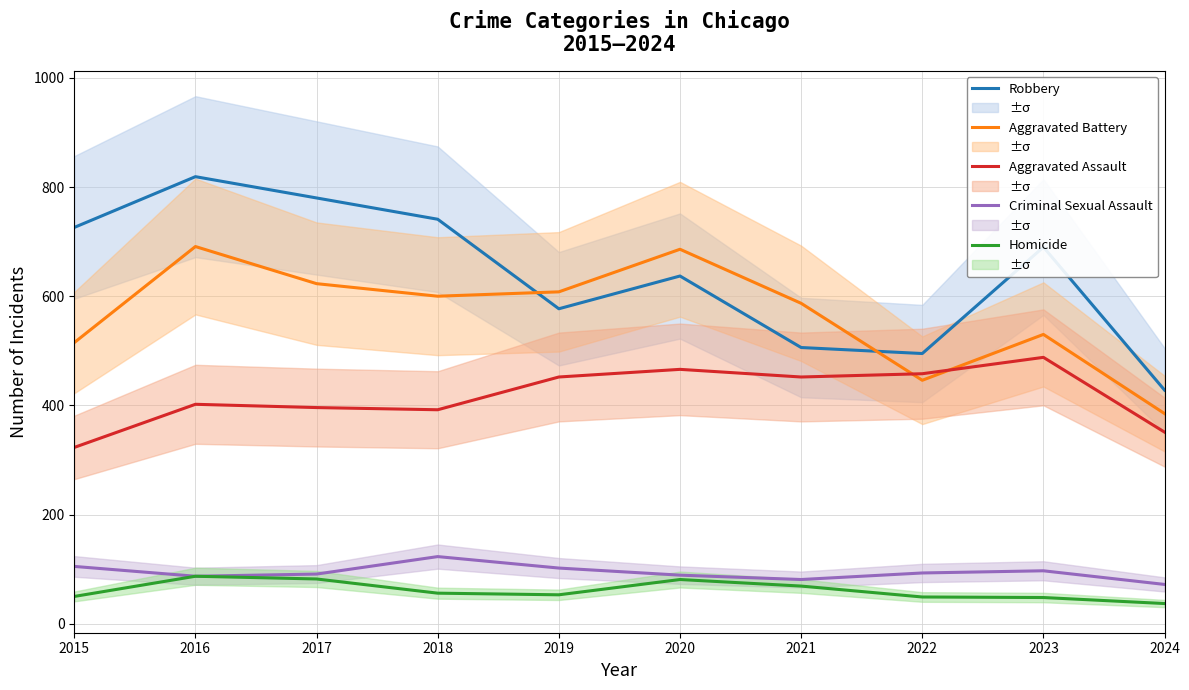

How many distinct data groups are displayed?

5